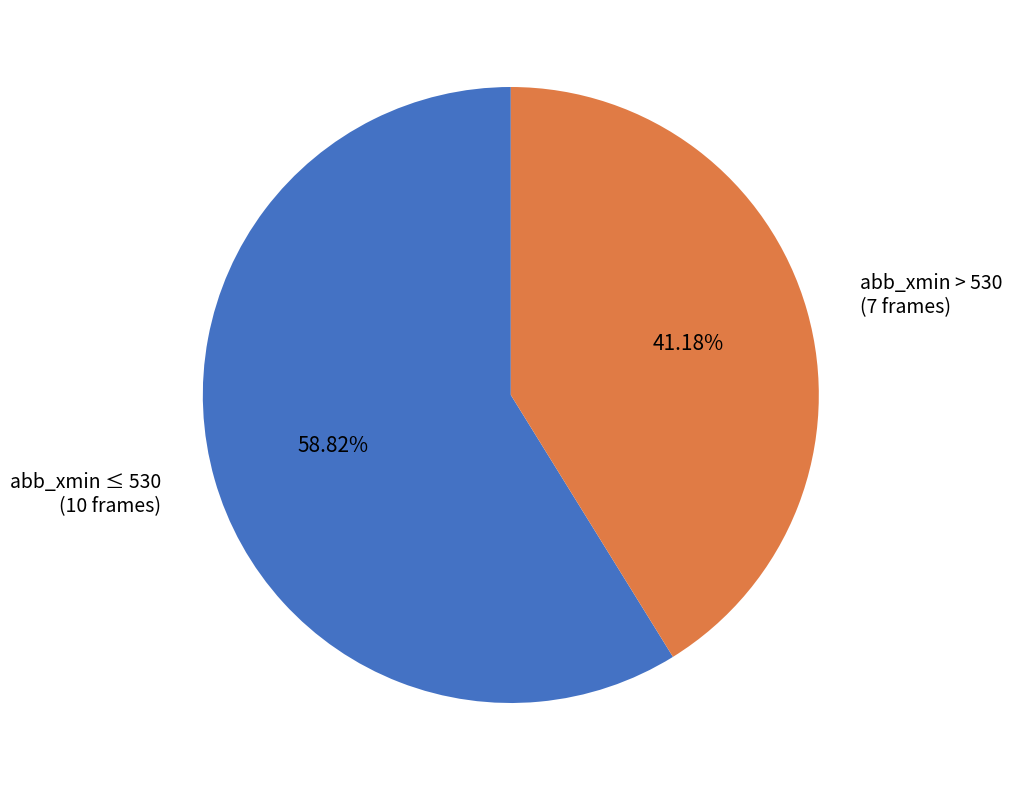

Count the number of slices in the pie.

2